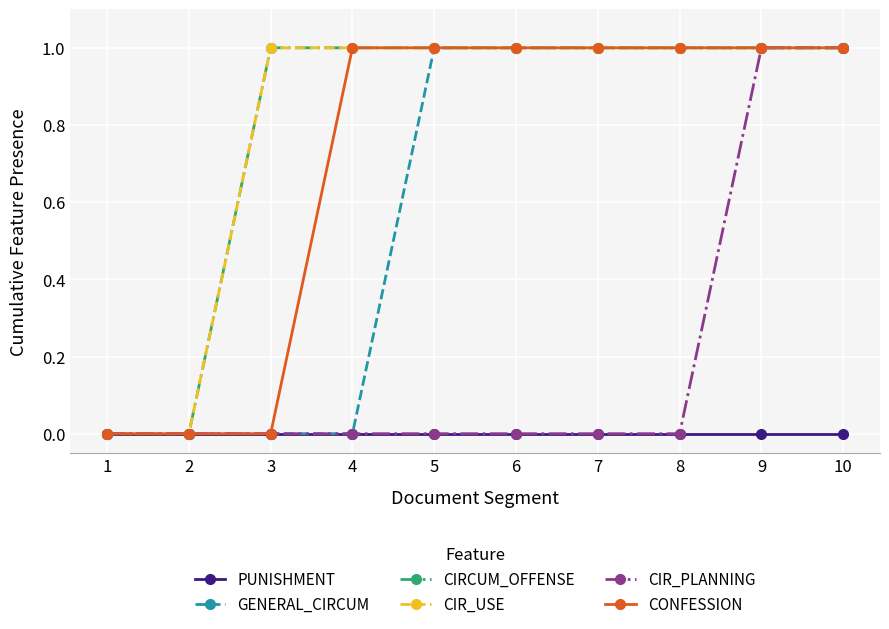

How many lines are shown in the chart?

6